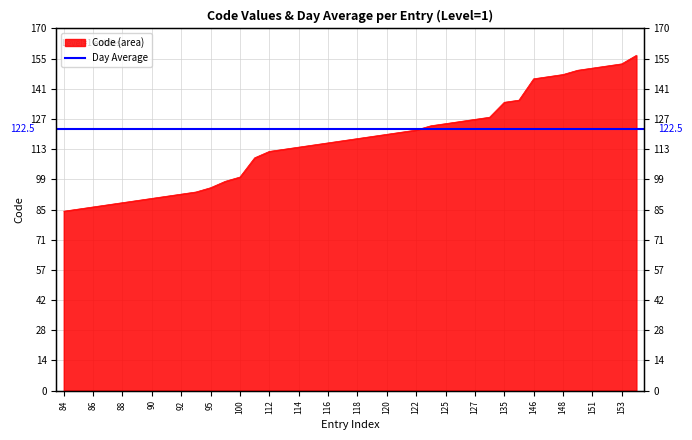

The value at 150 is 150. True or false?

True